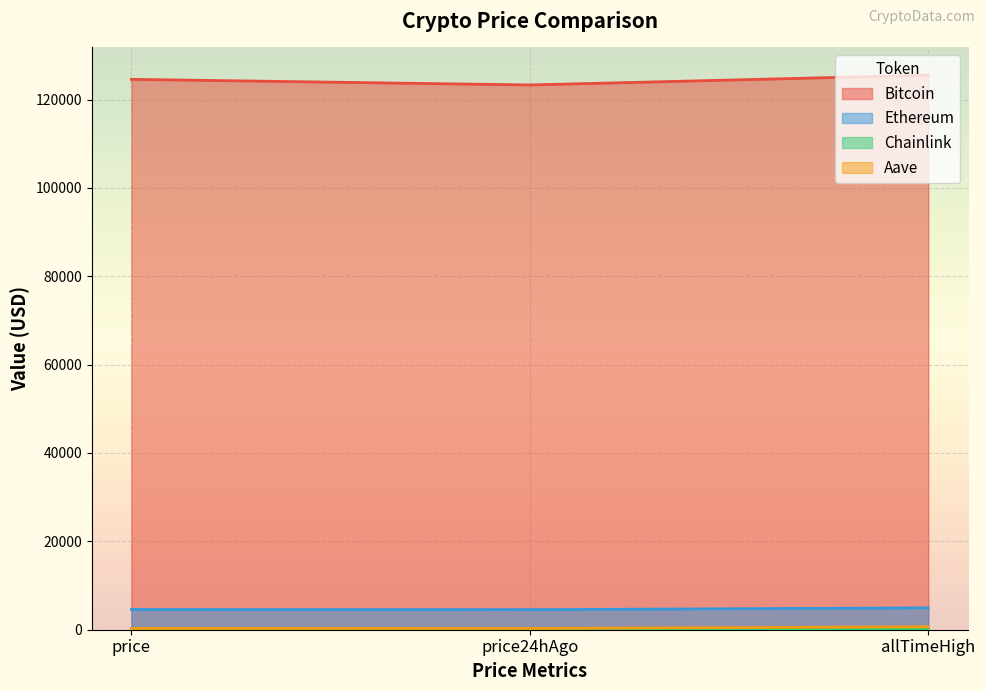

What is the smallest value displayed?

22.3